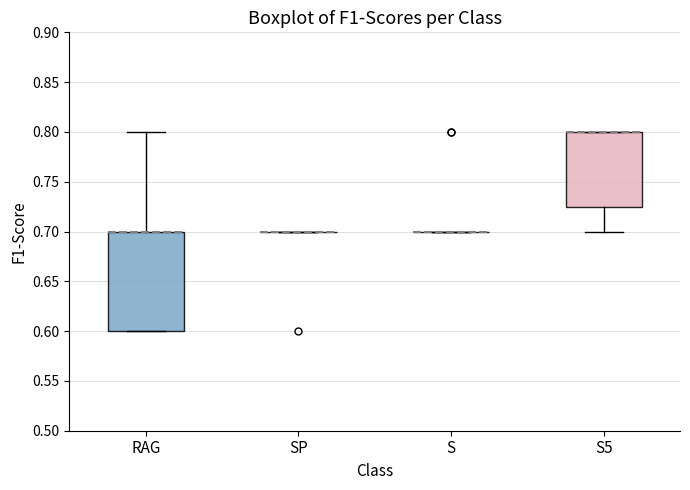

Reading left to right, transcribe this box plot: for each box, give where its median line is, the range the box spans, and where its two whiskers end, as read against the y-axis. The values are not printed on the chart, so give them approximately, as read against the axis.

RAG: median 0.700 (drawn on the box's upper edge), box 0.600 to 0.700, whiskers 0.600 to 0.800
SP: box collapsed to a line at 0.700, whiskers 0.700 to 0.700
S: box collapsed to a line at 0.700, whiskers 0.700 to 0.700
S5: median 0.800 (drawn on the box's upper edge), box 0.725 to 0.800, whiskers 0.700 to 0.800